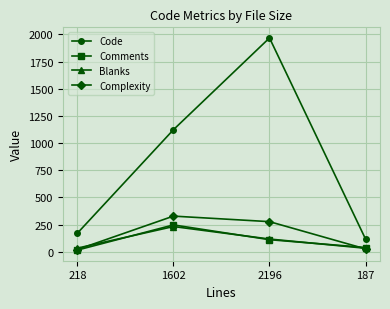

Which series has the largest total across all categories?

Code